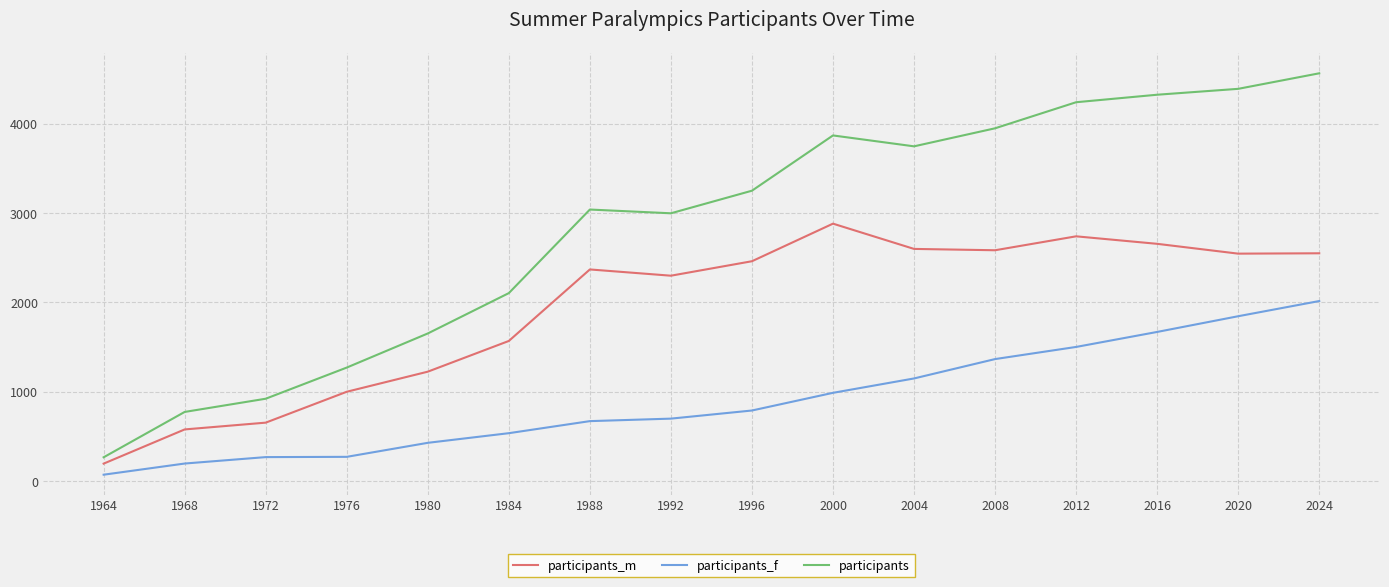

What is the sum of all participants_f values?

14467